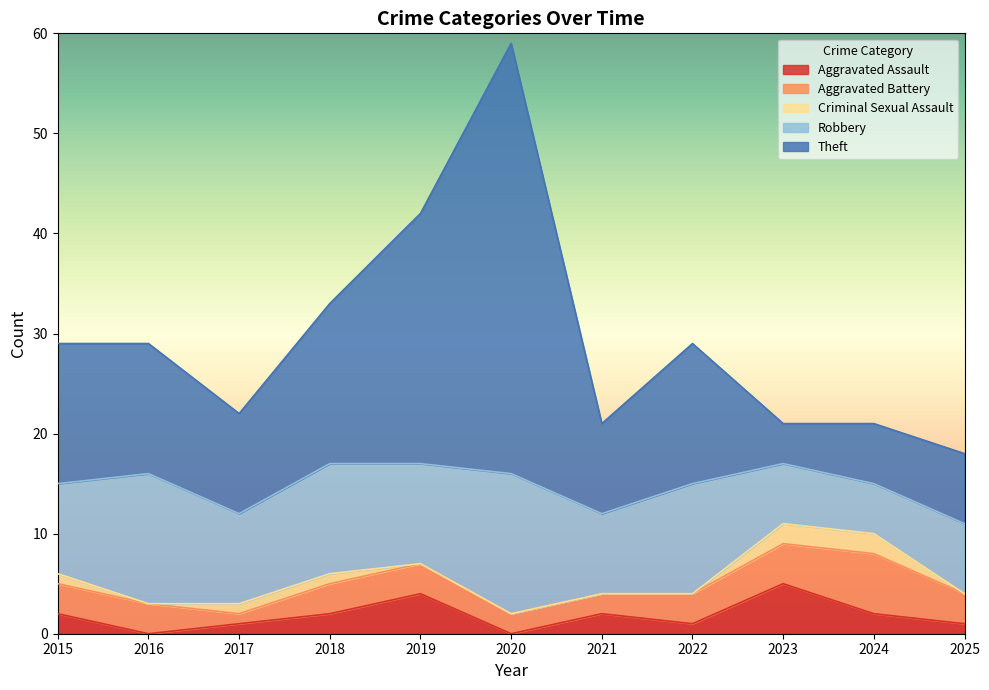

Reading left to right, what are all the values shown in this chart?

Aggravated Assault: 2	0	1	2	4	0	2	1	5	2	1
Aggravated Battery: 3	3	1	3	3	2	2	3	4	6	3
Criminal Sexual Assault: 1	0	1	1	0	0	0	0	2	2	0
Robbery: 9	13	9	11	10	14	8	11	6	5	7
Theft: 14	13	10	16	25	43	9	14	4	6	7